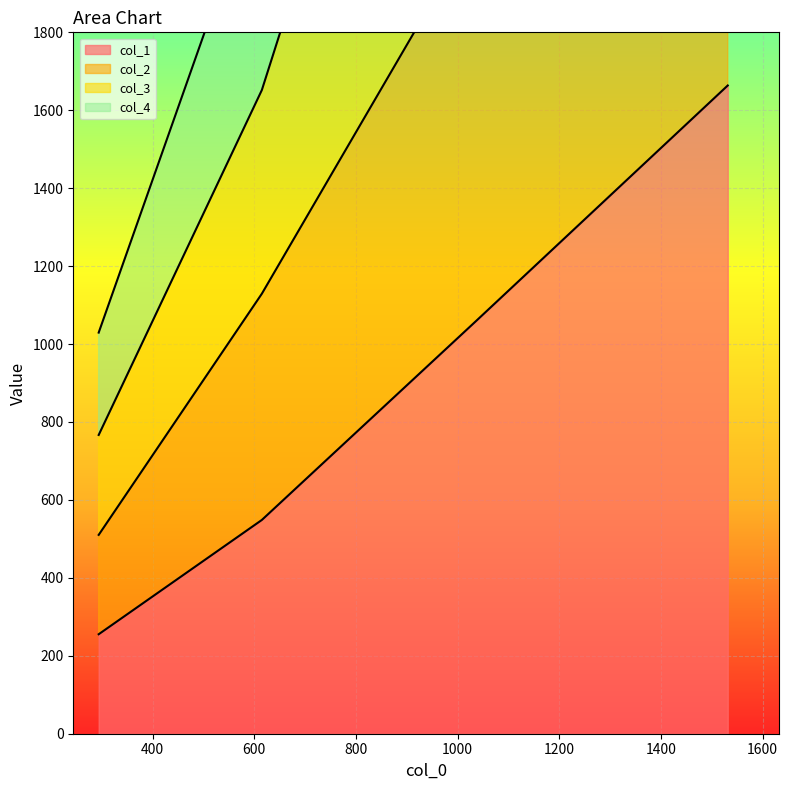

True or false: col_1 and col_4 intersect in this chart.

False